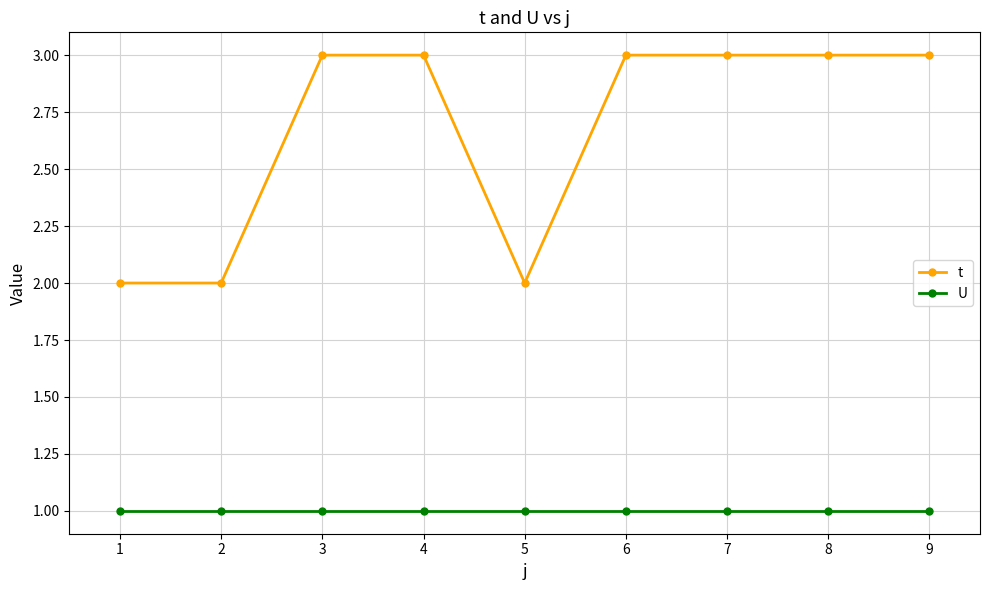

What is the difference between the maximum and minimum values in the t series?

1